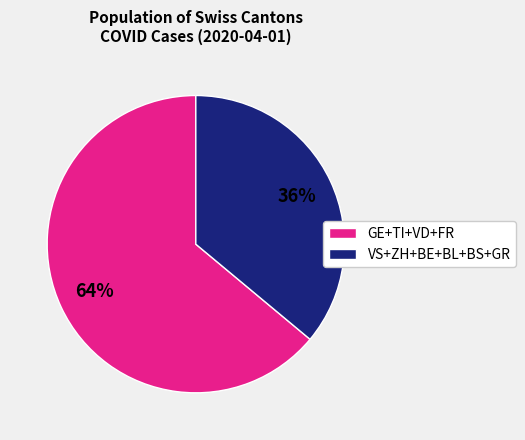

Approximately how many times larger is the value at GE+TI+VD+FR compared to VS+ZH+BE+BL+BS+GR?

1.8